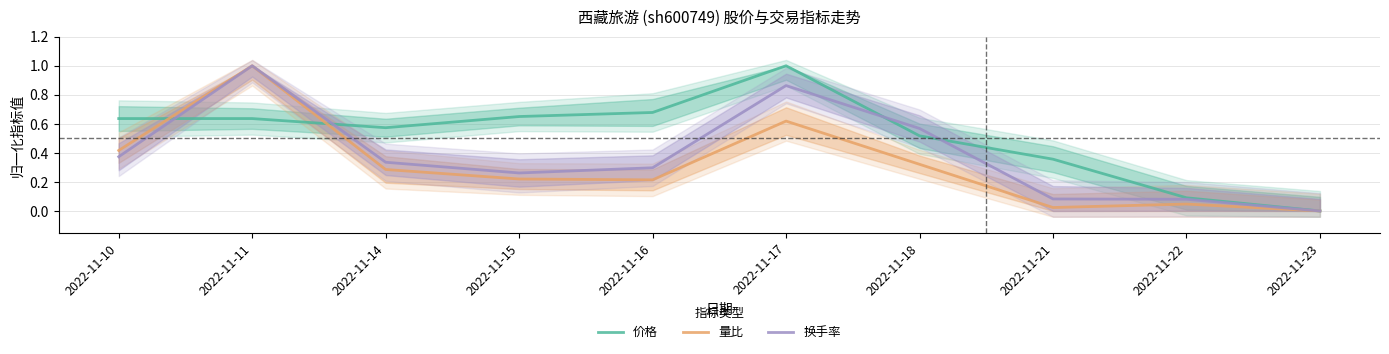

Which category has the lowest value in the 价格 series?

2022-11-23